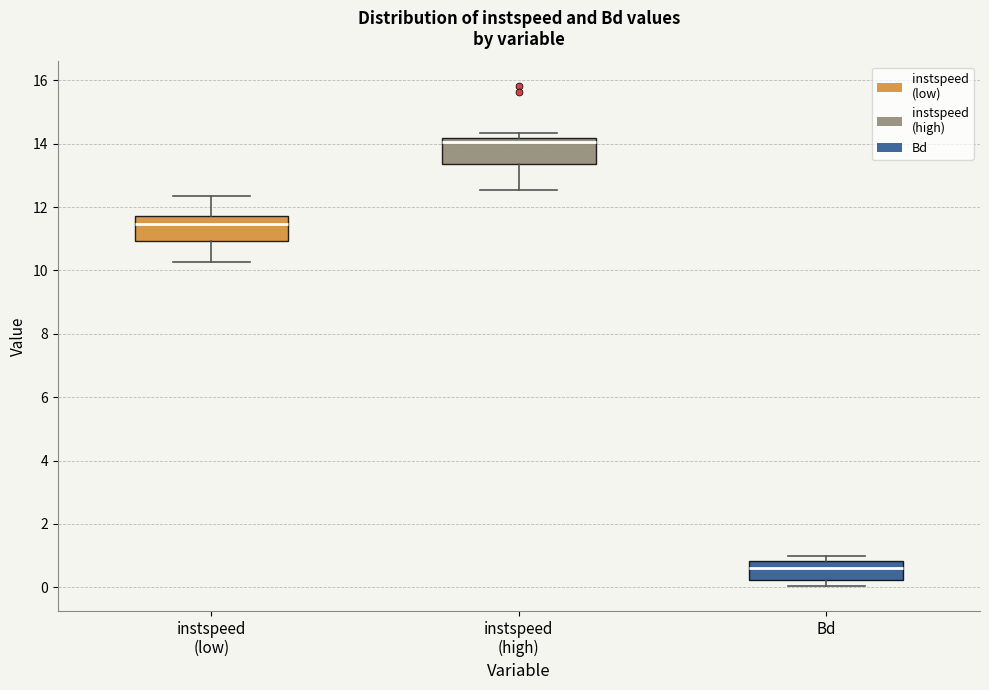

Reading left to right, transcribe this box plot: for each box, give where its median line is, the range the box spans, and where its two whiskers end, as read against the y-axis. The values are not printed on the chart, so give them approximately, as read against the axis.

instspeed (low): median 11.4, box 11.0 to 11.8, whiskers 10.2 to 12.4
instspeed (high): median 14.0, box 13.4 to 14.2, whiskers 12.6 to 14.4
Bd: median 0.6, box 0.2 to 0.8, whiskers 0.0 to 1.0